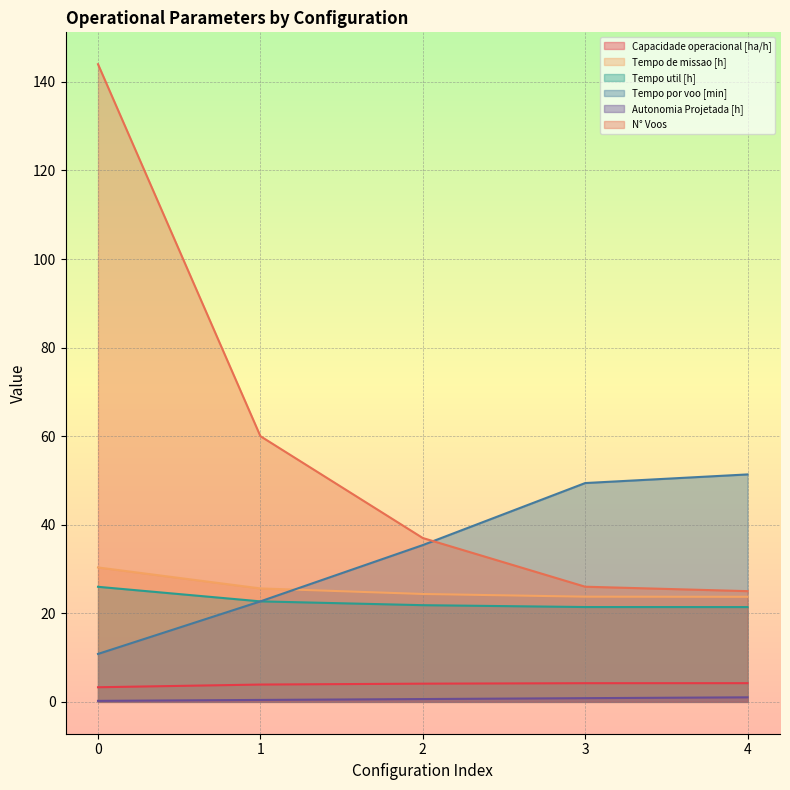

What is the minimum value for Capacidade operacional [ha/h]?

3.3